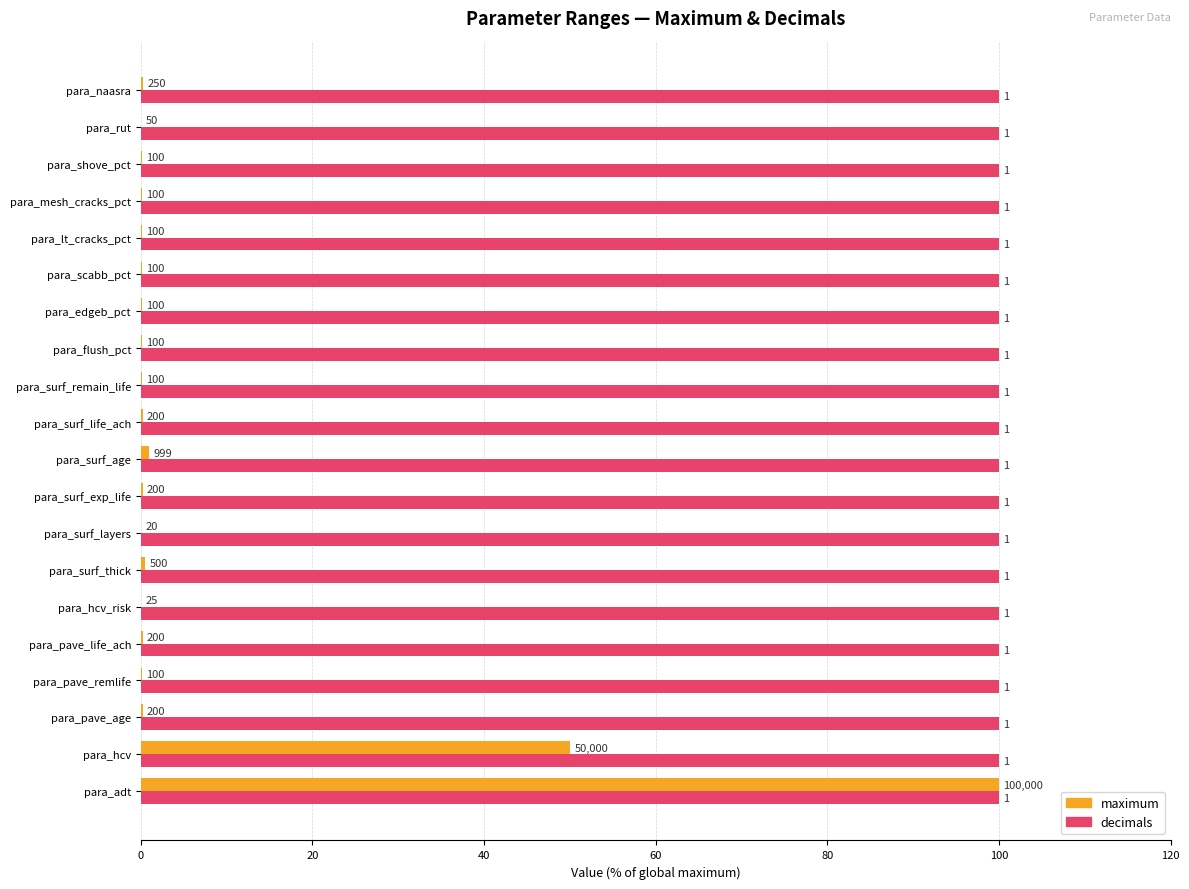

What is the greatest value displayed?

100.0